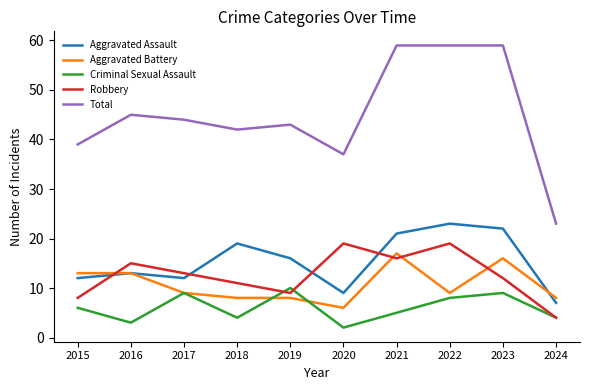

Reading left to right, extract all data points from this chart.

Aggravated Assault: 12	13	12	19	16	9	21	23	22	7
Aggravated Battery: 13	13	9	8	8	6	17	9	16	8
Criminal Sexual Assault: 6	3	9	4	10	2	5	8	9	4
Robbery: 8	15	13	11	9	19	16	19	12	4
Total: 39	45	44	42	43	37	59	59	59	23